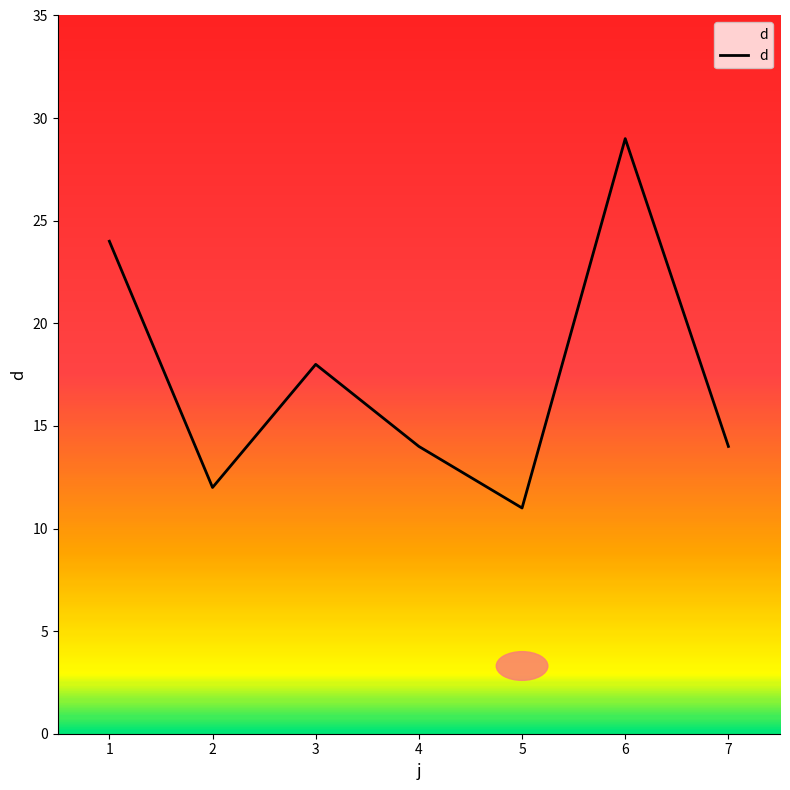

What is the difference between the second highest and second lowest values?

12